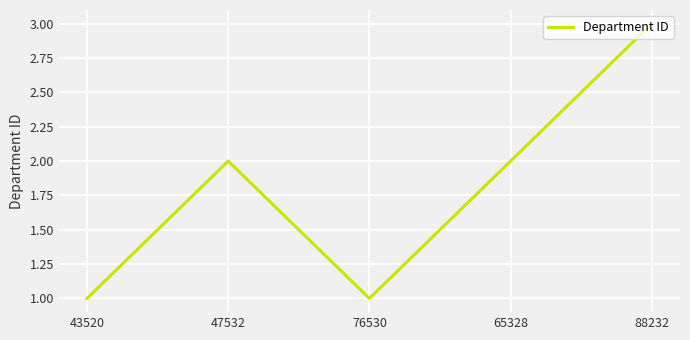

What is the minimum value shown in the chart?

1